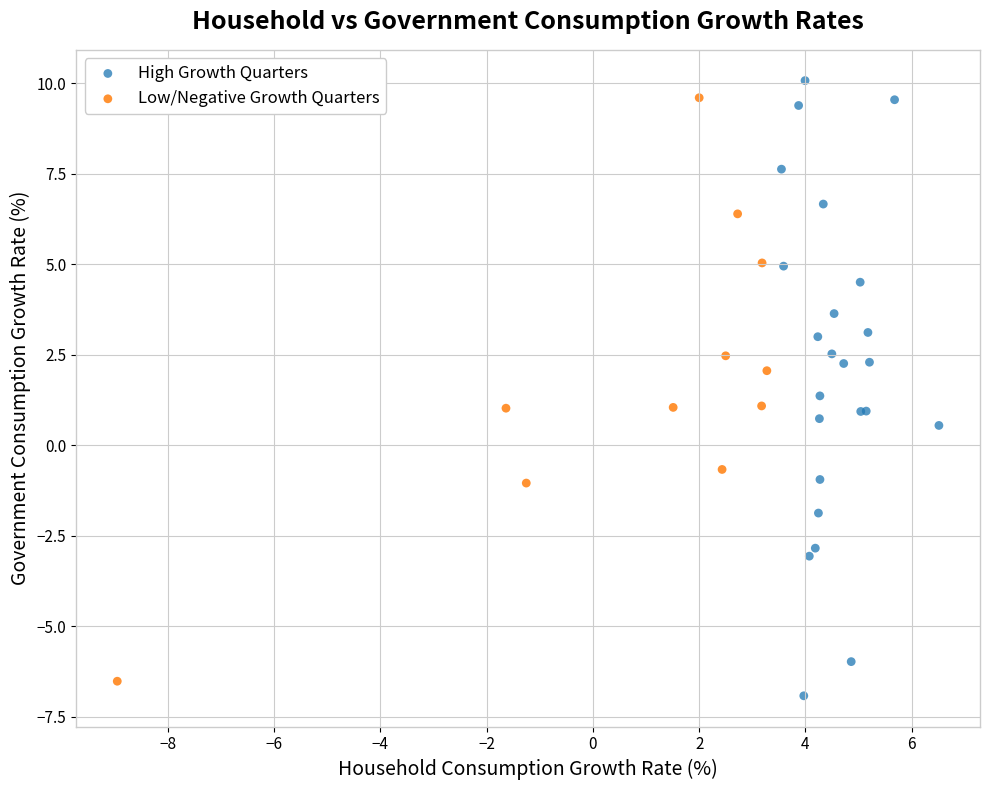

Which series reaches the maximum Y coordinate?

High Growth Quarters